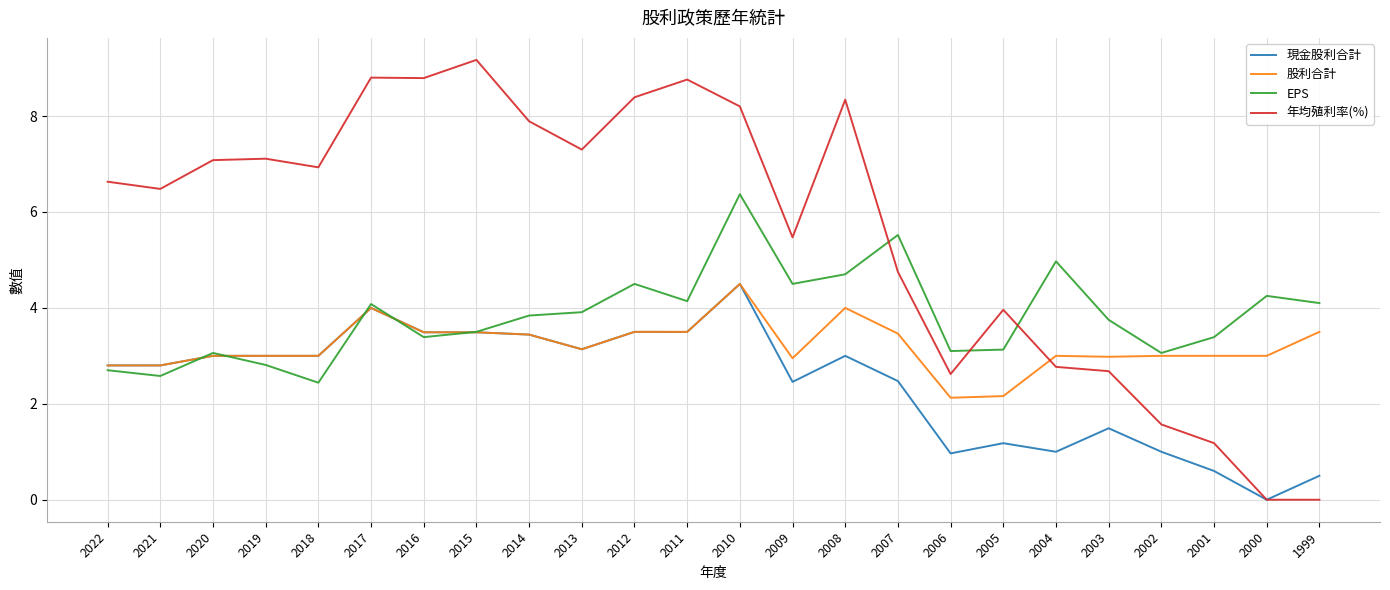

What is the difference between the 年均殖利率(%) values at 1999 and 2005?

4.0